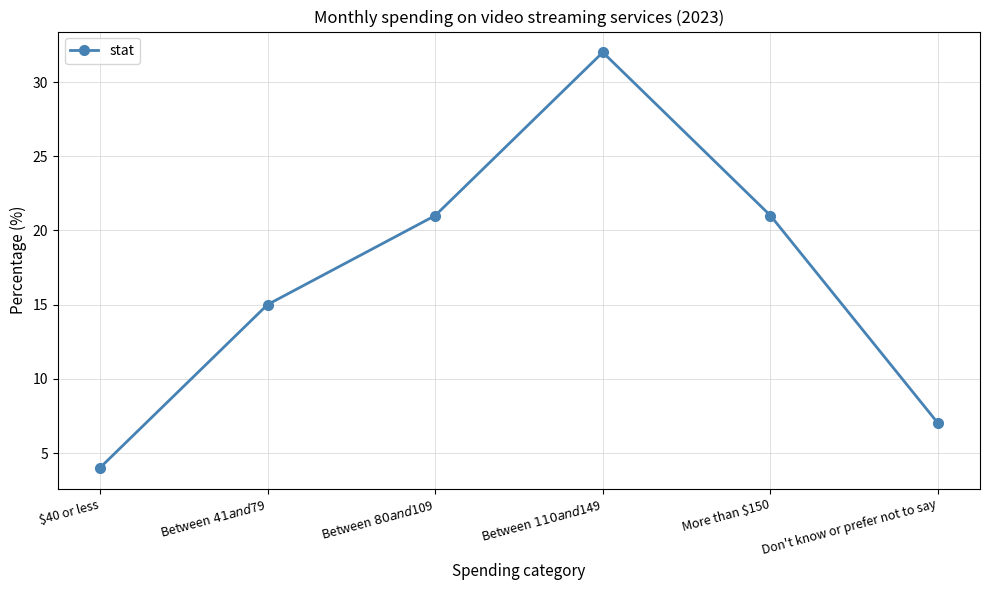

Is it true that the value at $40 or less is 6?

False